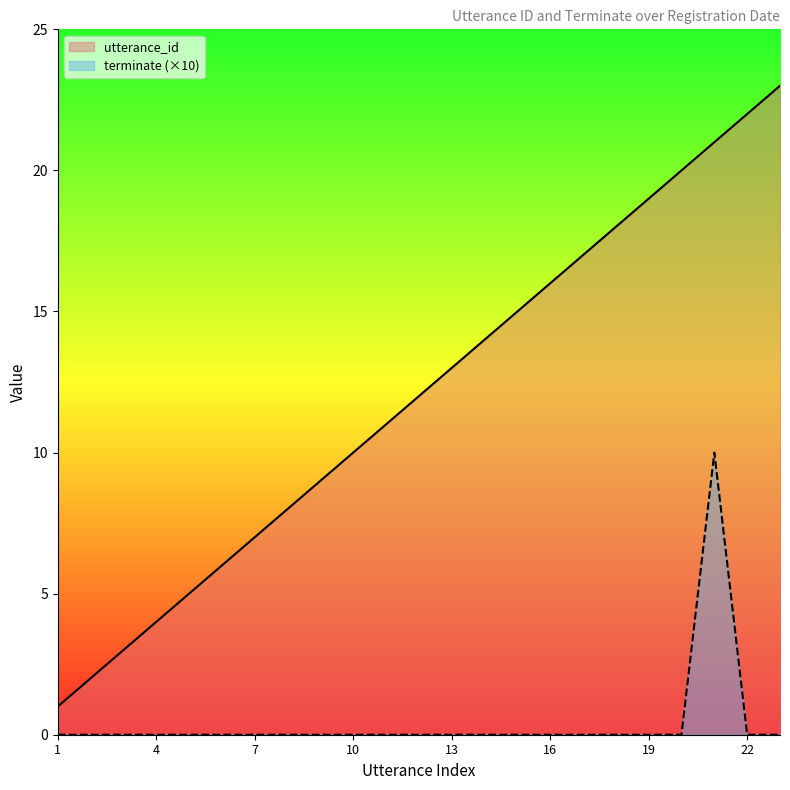

True or false: utterance_id and terminate cross at least once.

False